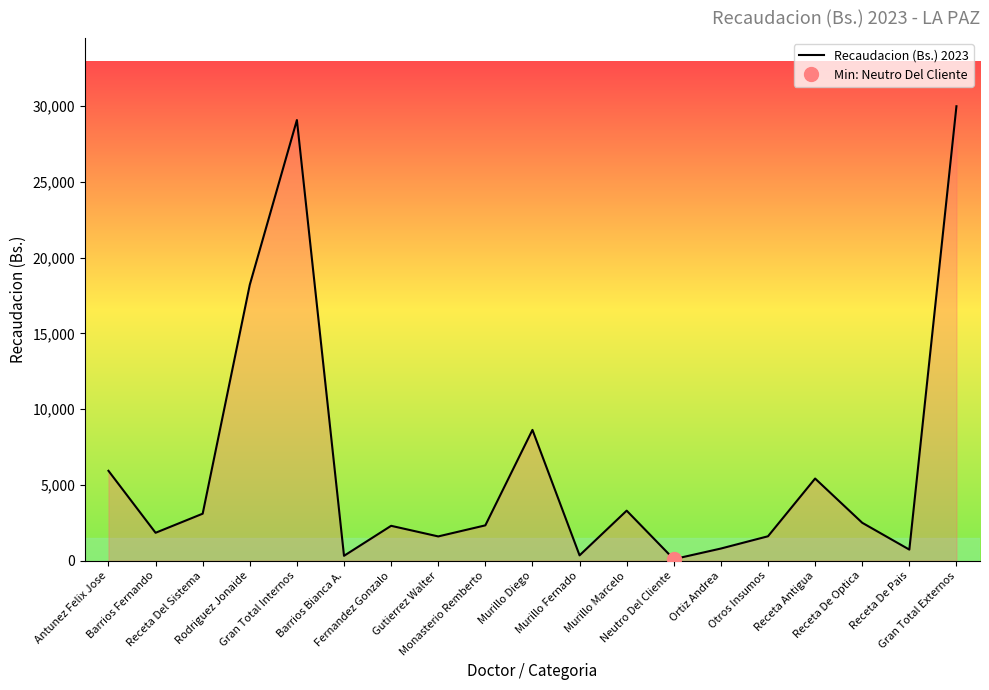

Rank the categories by value from highest to lowest.

Gran Total Externos, Gran Total Internos, Rodriguez Jonaide, Murillo Diego, Antunez Felix Jose, Receta Antigua, Murillo Marcelo, Receta Del Sistema, Receta De Optica, Monasterio Remberto, Fernandez Gonzalo, Barrios Fernando, Otros Insumos, Gutierrez Walter, Ortiz Andrea, Receta De Pais, Murillo Fernado, Barrios Bianca A., Neutro Del Cliente